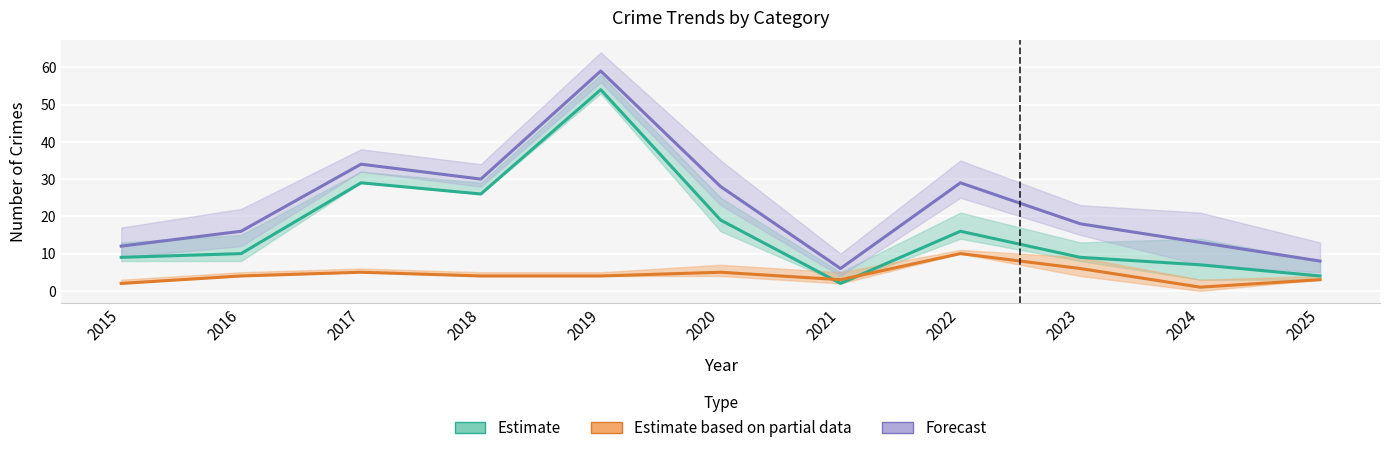

Is the value of Forecast at 2021 greater than the value of Estimate at 2025?

Yes